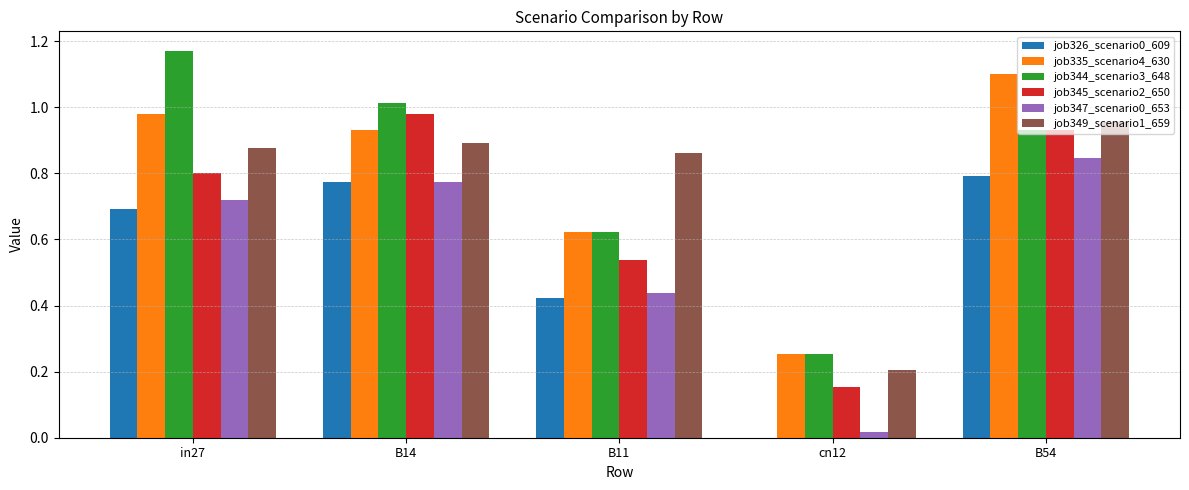

Between in27 and B54, which series saw the biggest shift?

job344_scenario3_648